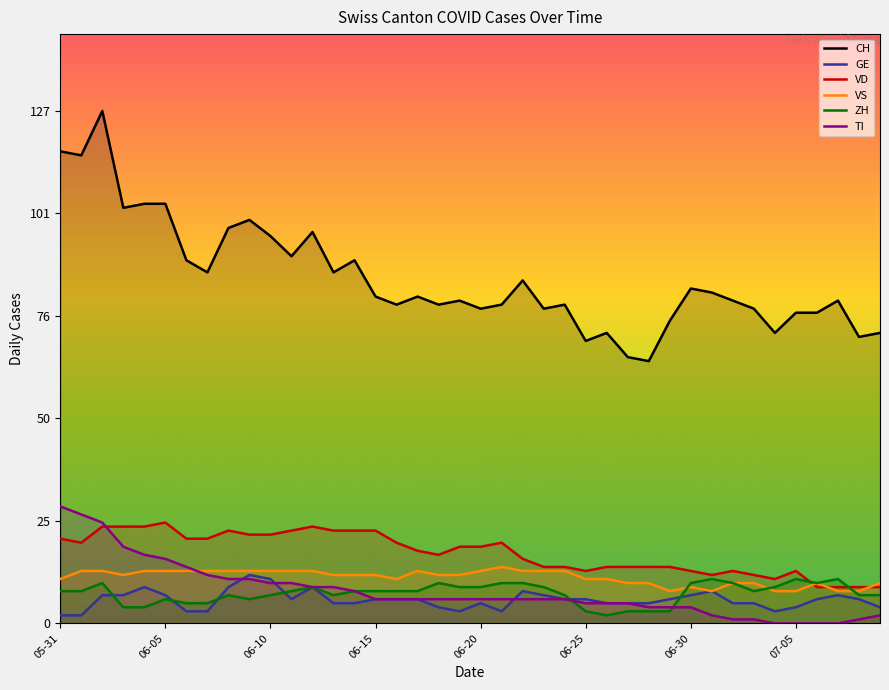

What is the sum of all GE values?

233